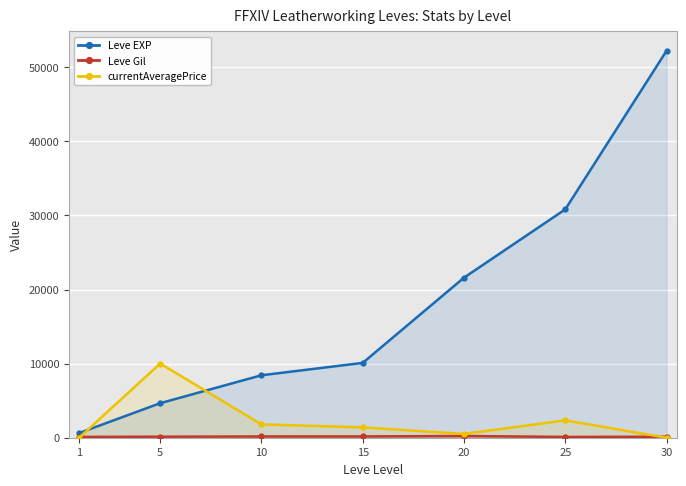

Is it true that currentAveragePrice equals 0.0 at 30?

True